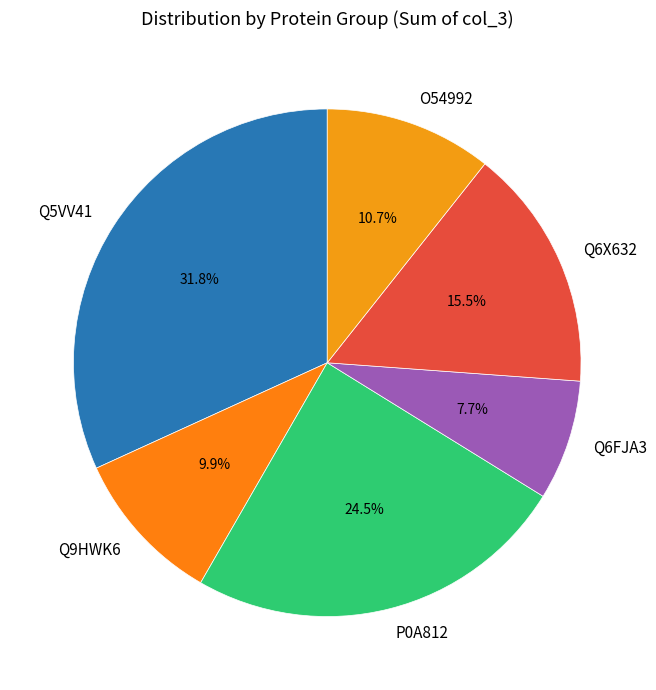

Approximately how many times larger is the value at Q9HWK6 compared to O54992?

0.9